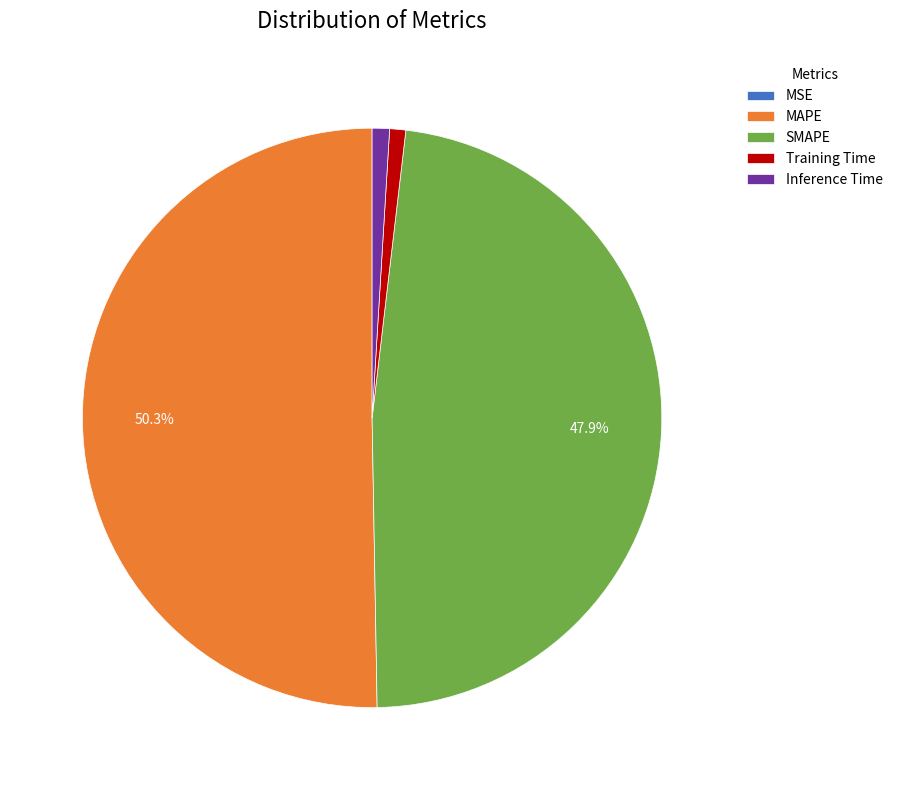

To the nearest percent, what is the difference between the largest and smallest slice percentages?

50%